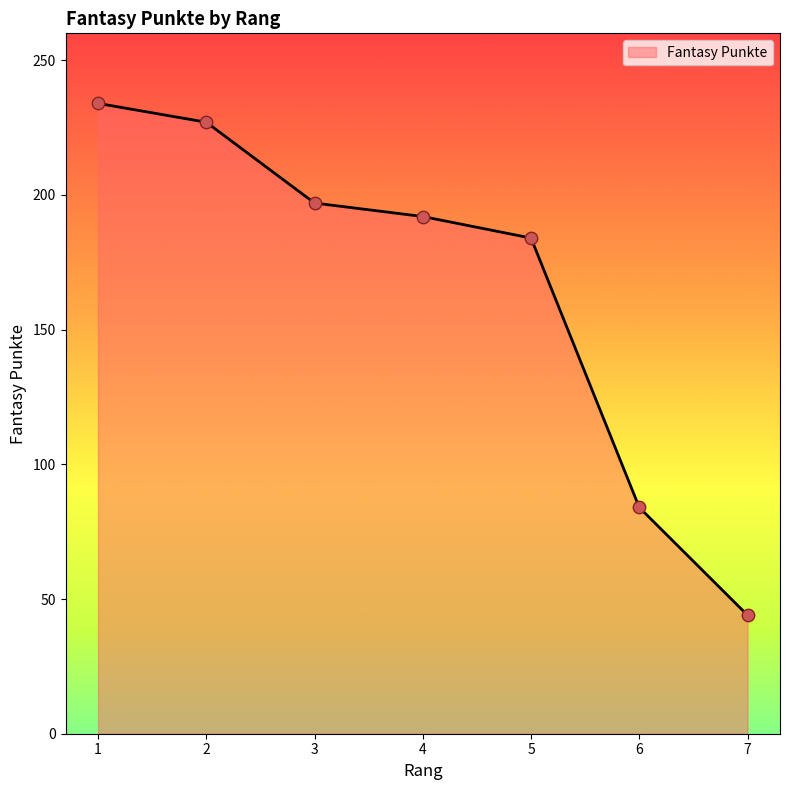

Between 5 and 6, which is larger?

5